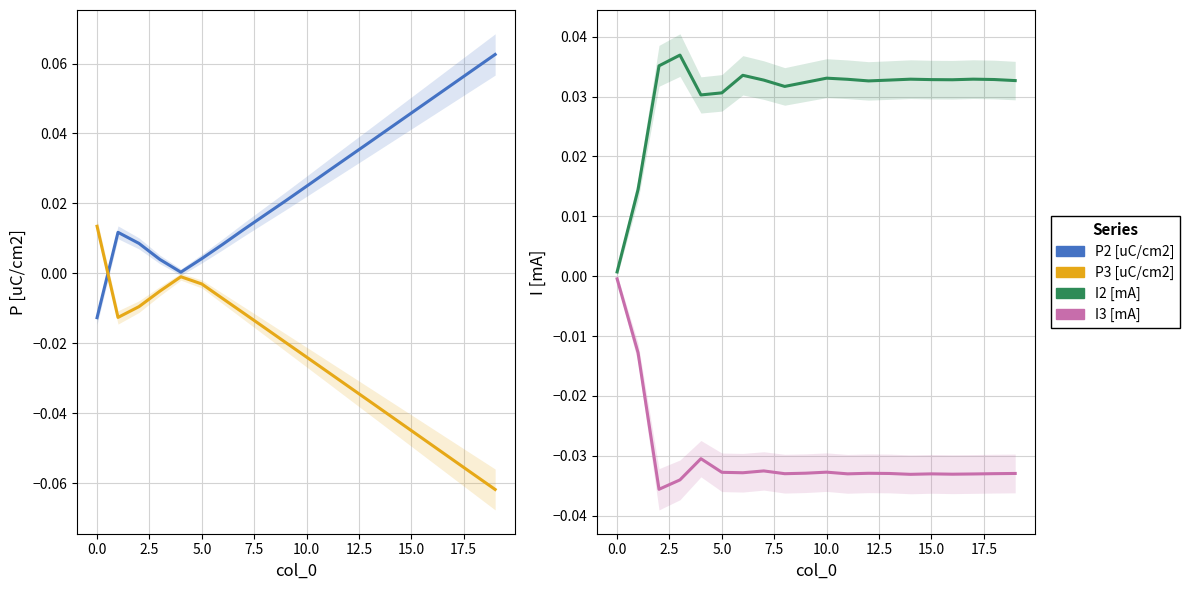

Reading left to right, what are all the values shown in this chart?

P2 [uC/cm2]: -0.0	0.0	0.0	0.0	0.0	0.0	0.0	0.0	0.0	0.0	0.0	0.0	0.0	0.0	0.0	0.0	0.1	0.1	0.1	0.1
P3 [uC/cm2]: 0.0	-0.0	-0.0	-0.0	-0.0	-0.0	-0.0	-0.0	-0.0	-0.0	-0.0	-0.0	-0.0	-0.0	-0.0	-0.0	-0.0	-0.1	-0.1	-0.1
I2 [mA]: 0.0	0.0	0.0	0.0	0.0	0.0	0.0	0.0	0.0	0.0	0.0	0.0	0.0	0.0	0.0	0.0	0.0	0.0	0.0	0.0
I3 [mA]: -0.0	-0.0	-0.0	-0.0	-0.0	-0.0	-0.0	-0.0	-0.0	-0.0	-0.0	-0.0	-0.0	-0.0	-0.0	-0.0	-0.0	-0.0	-0.0	-0.0